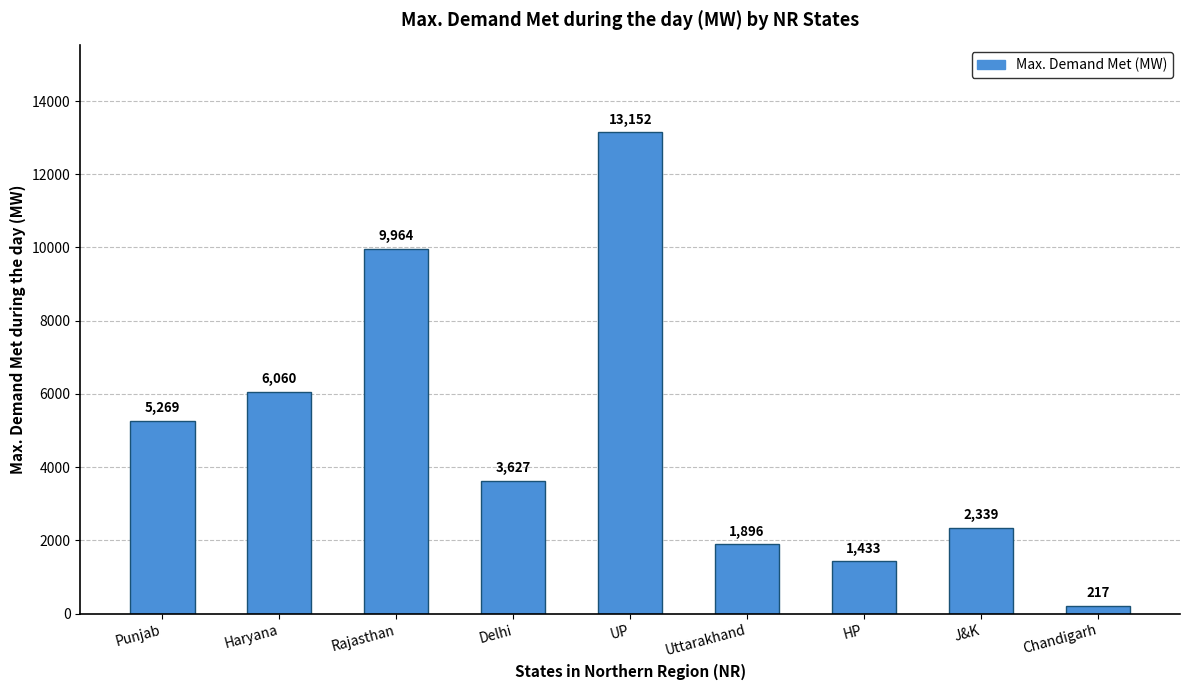

True or false: the data shows 17179 at Rajasthan.

False